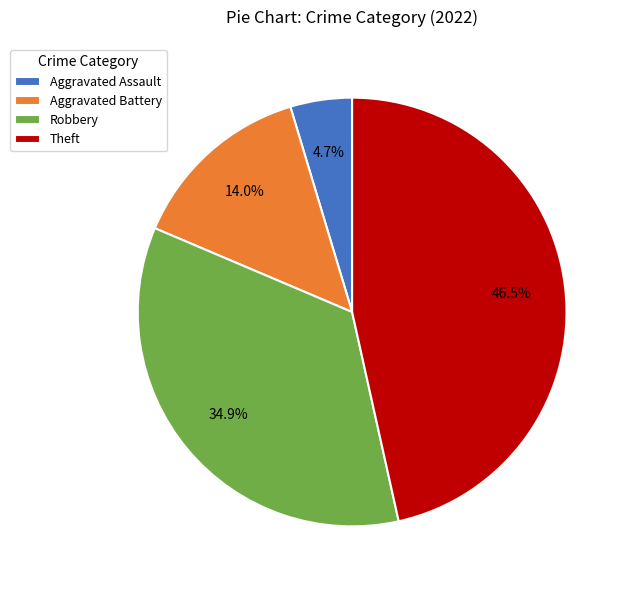

How many segments does this pie chart have?

4